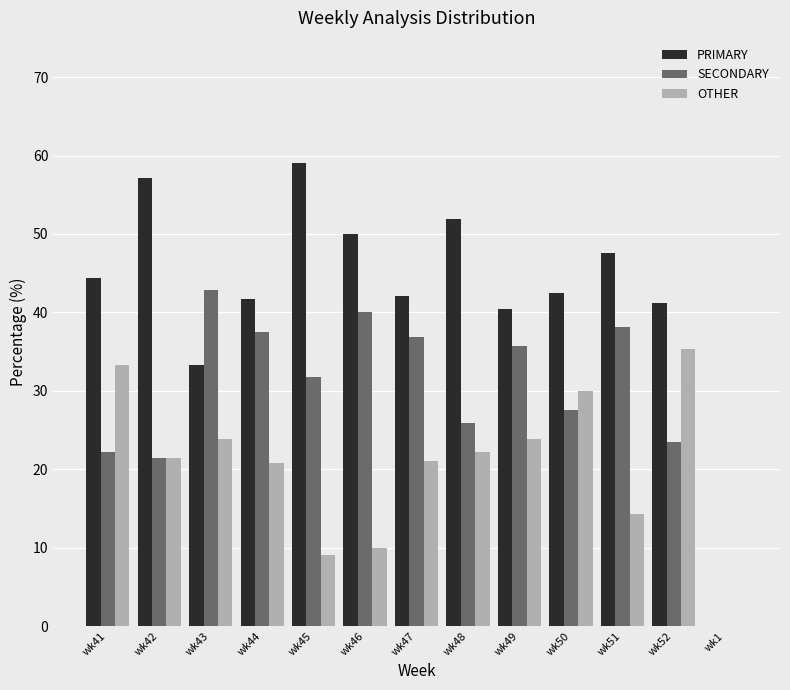

Does the chart contain stacked bars?

No